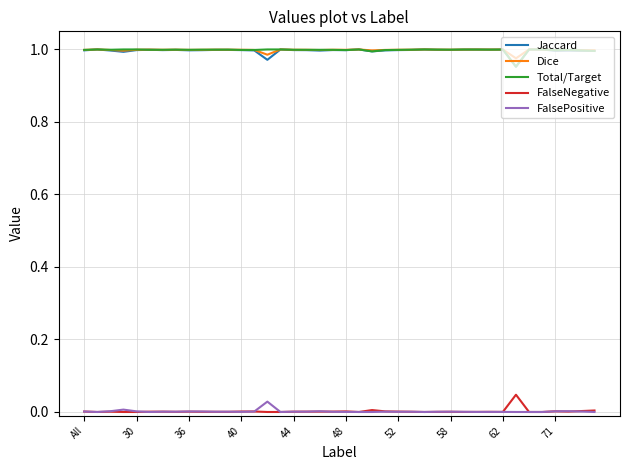

True or false: Dice and FalsePositive cross at least once.

False